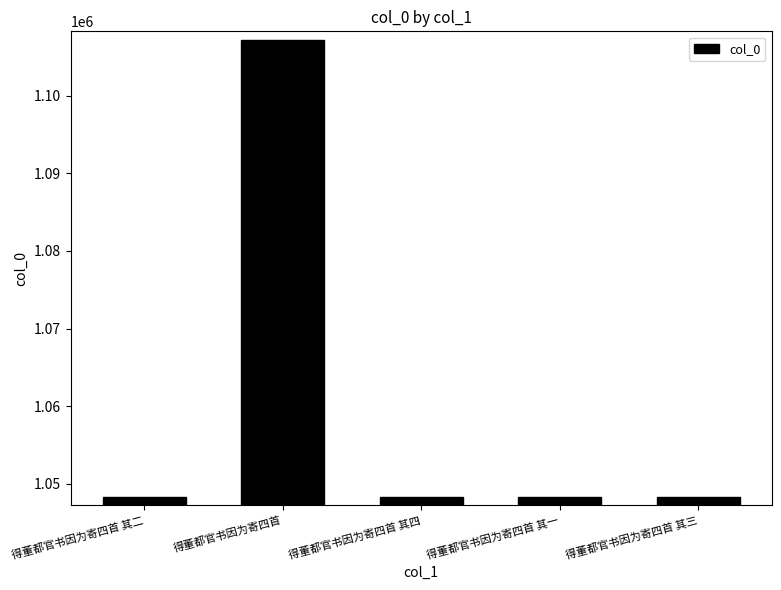

The value at 得董都官书因为寄四首 其四 is 384915. True or false?

False